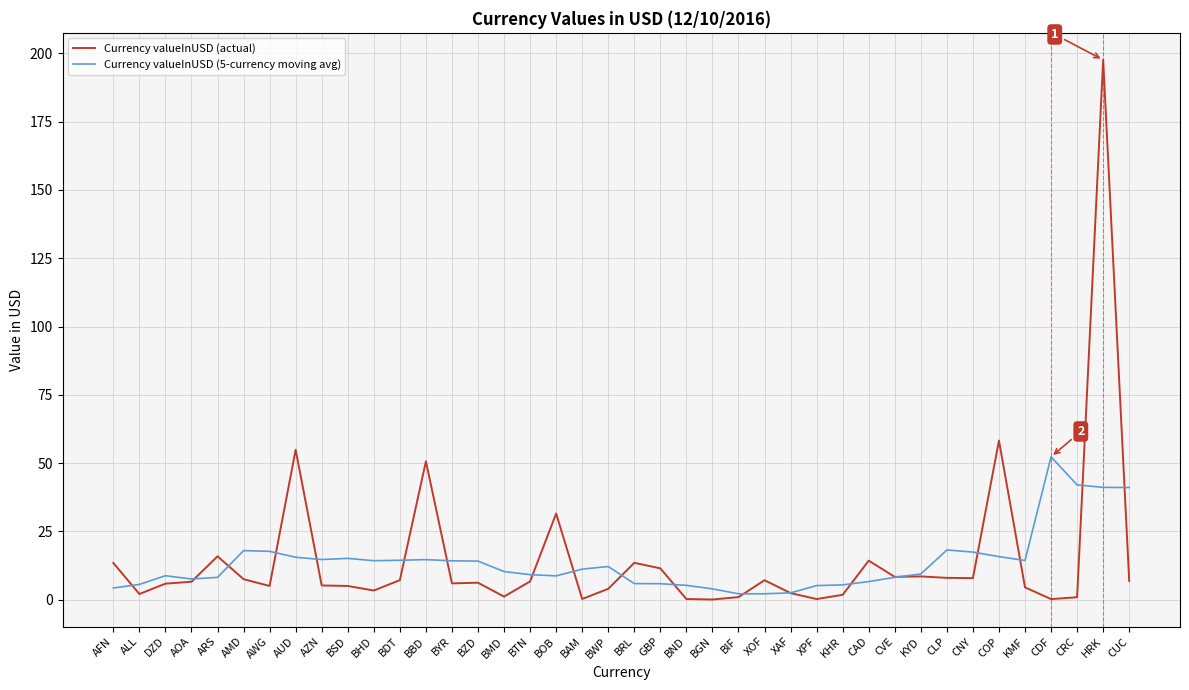

Between which two adjacent categories do Currency valueInUSD (5-currency moving avg) and Currency valueInUSD (actual) first intersect?

AFN and ALL